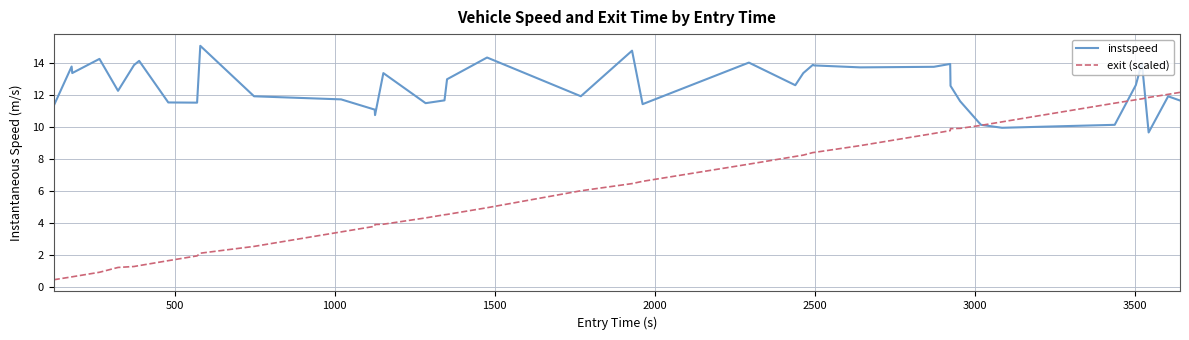

At how many categories does at least one series exceed 9?

40